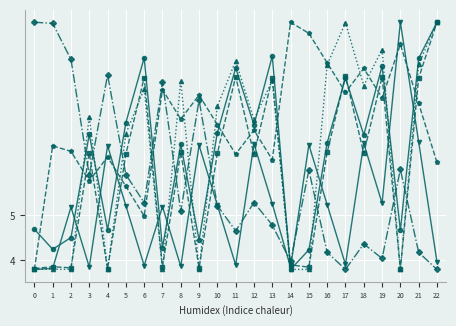

What is the difference between the highest and lowest values at 20?

5.5